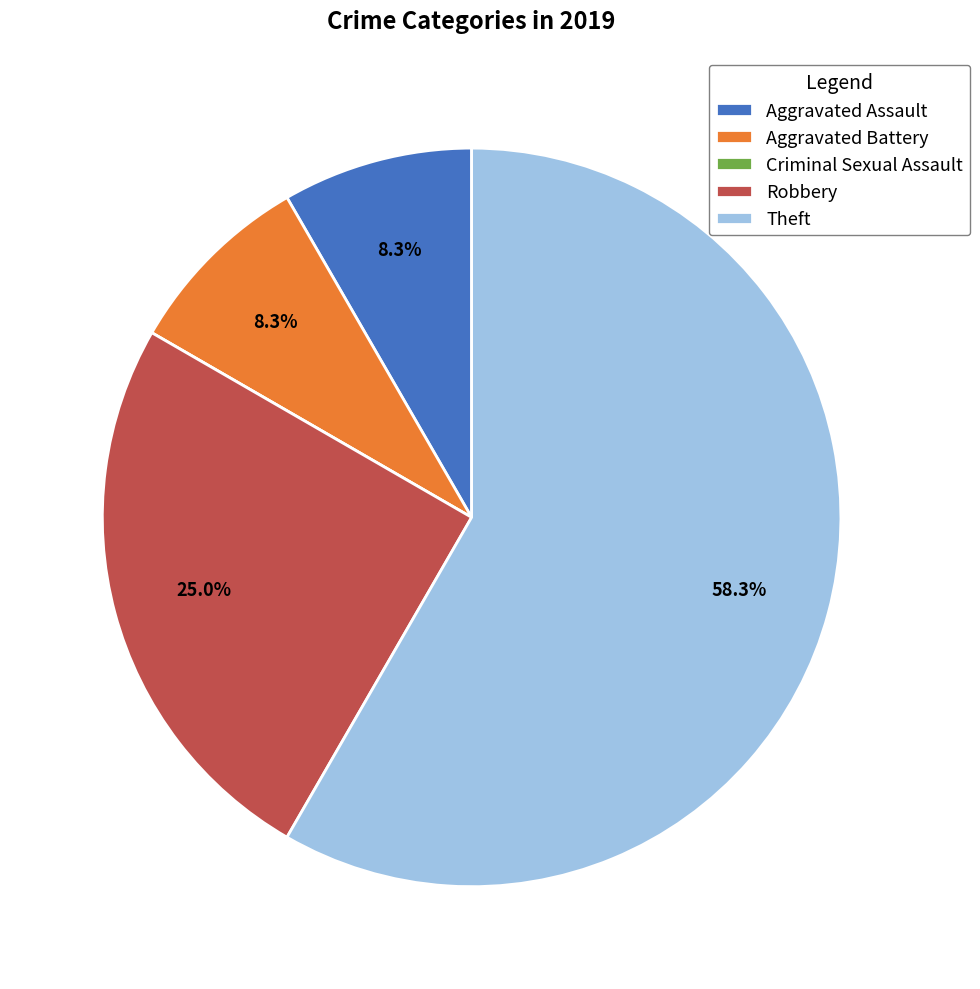

Which slice is the largest?

Theft